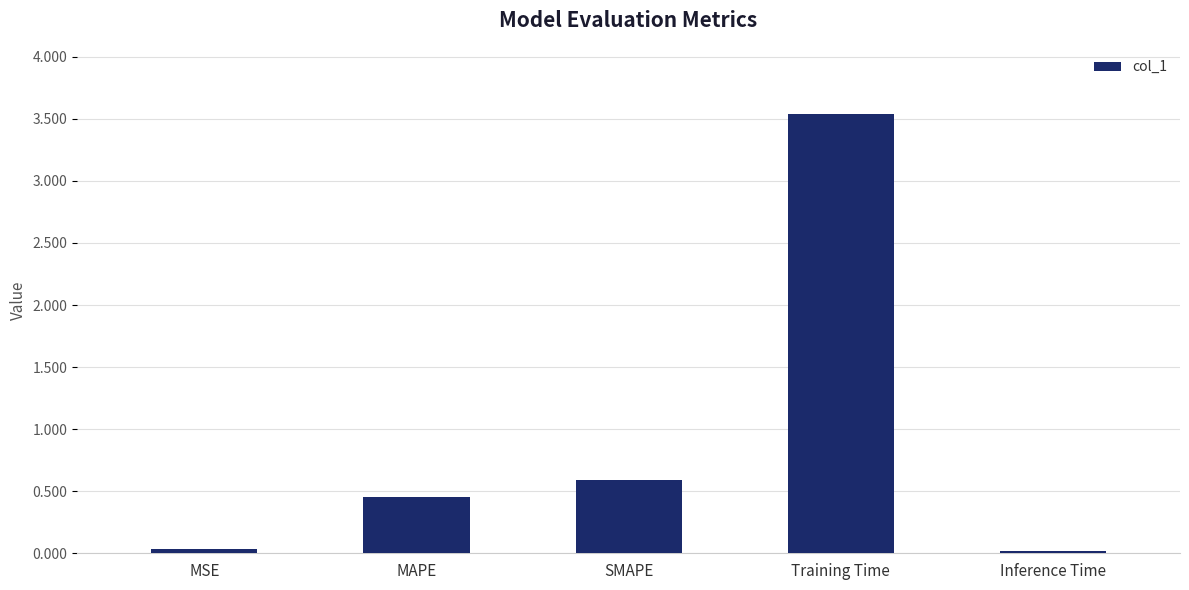

Does the chart contain stacked bars?

No